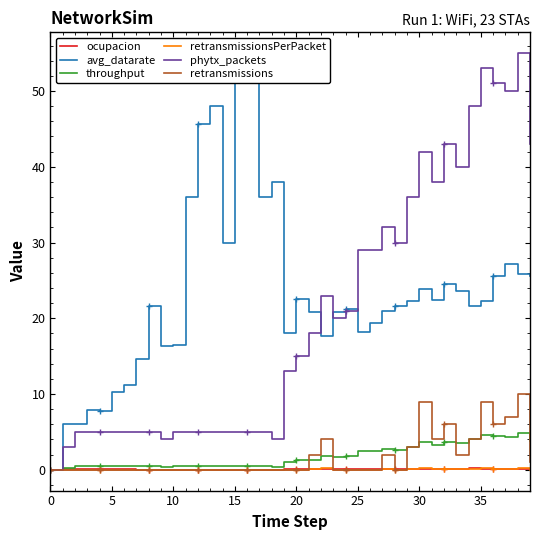

True or false: throughput and phytx_packets intersect in this chart.

False